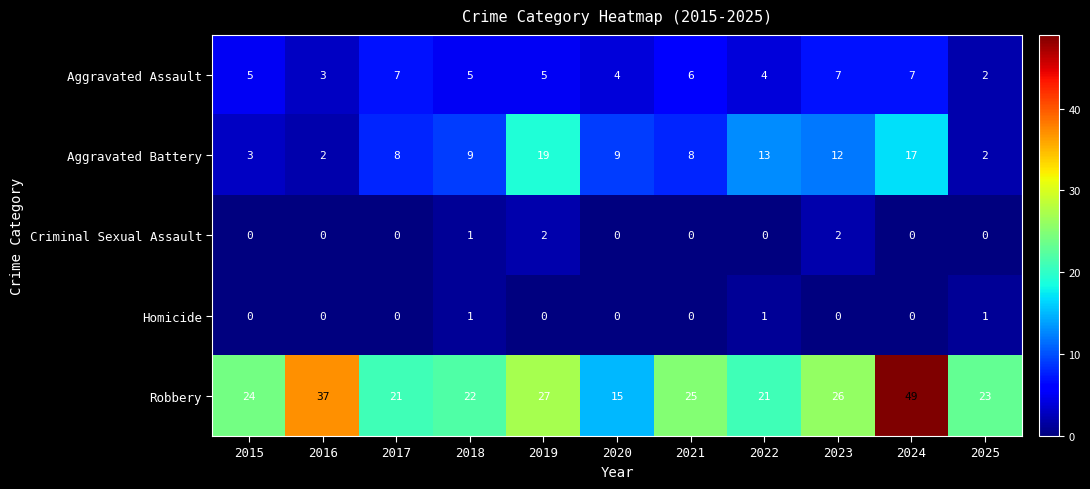

At which label does Aggravated Assault reach its minimum?

2025